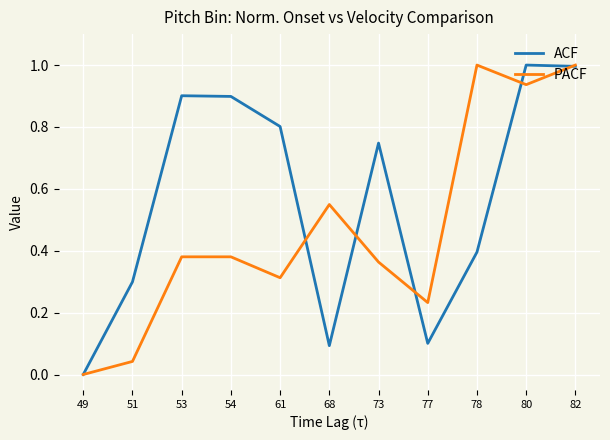

At which label does PACF reach its minimum?

49